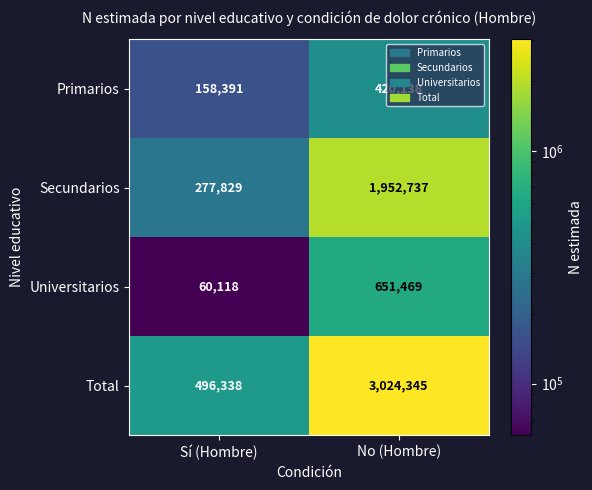

The Secundarios series shows 2863860 at No (Hombre). True or false?

False